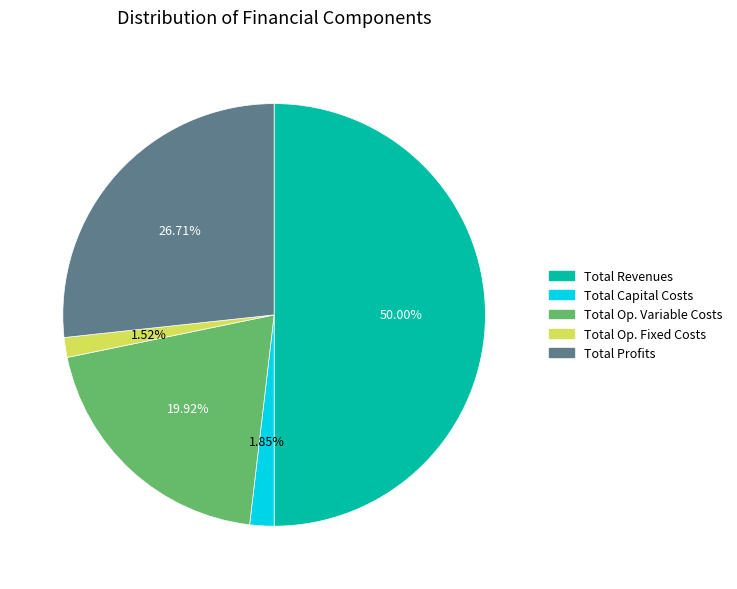

What is the largest slice in the pie chart?

Total Revenues